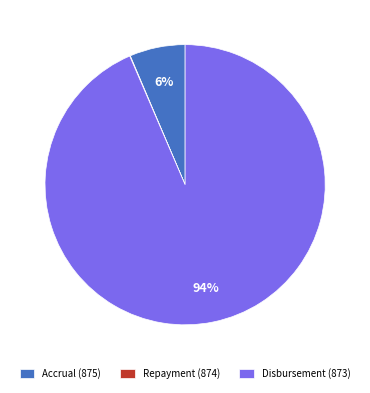

Is there any slice that represents more than half of the pie?

Yes